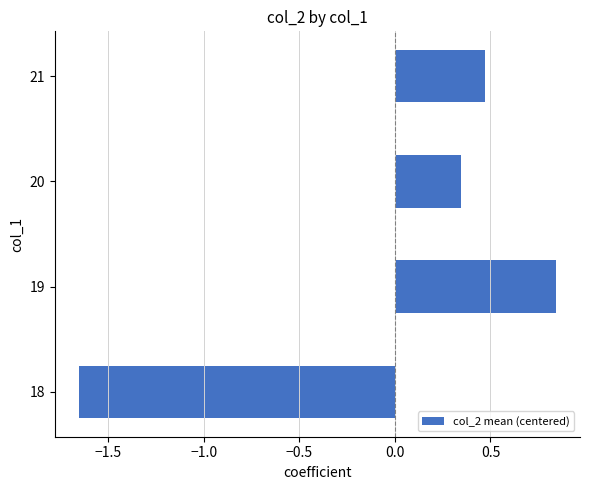

At which label is the value closest to 0?

20